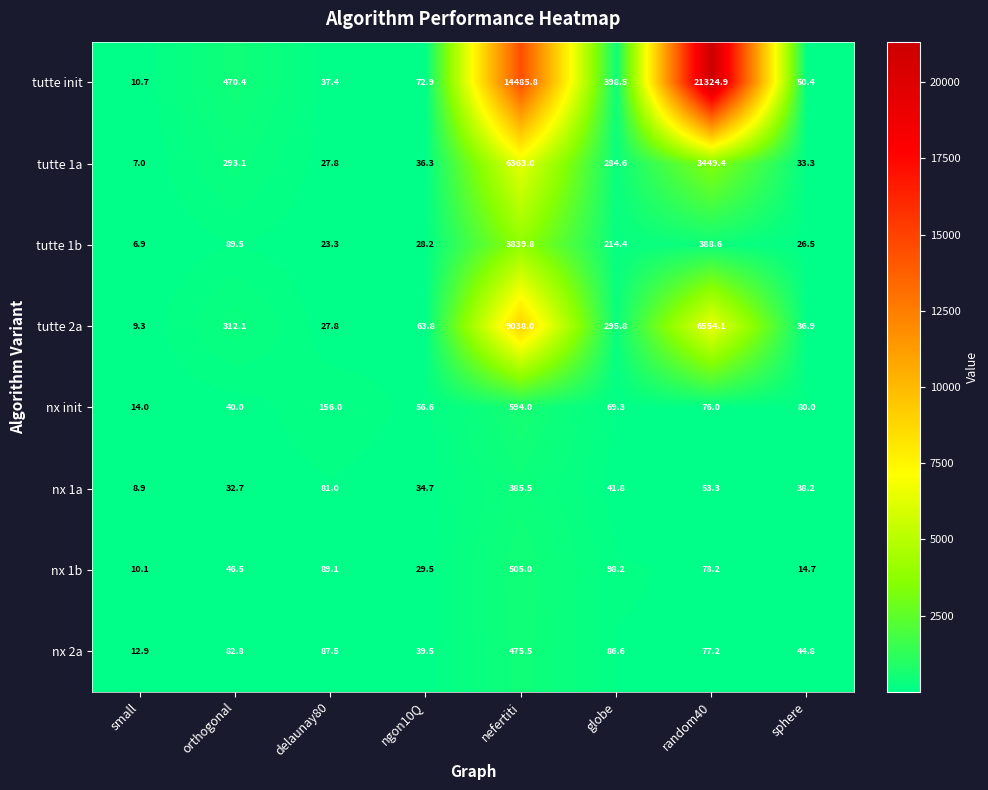

What is the spread (max minus min) of values at small?

7.1